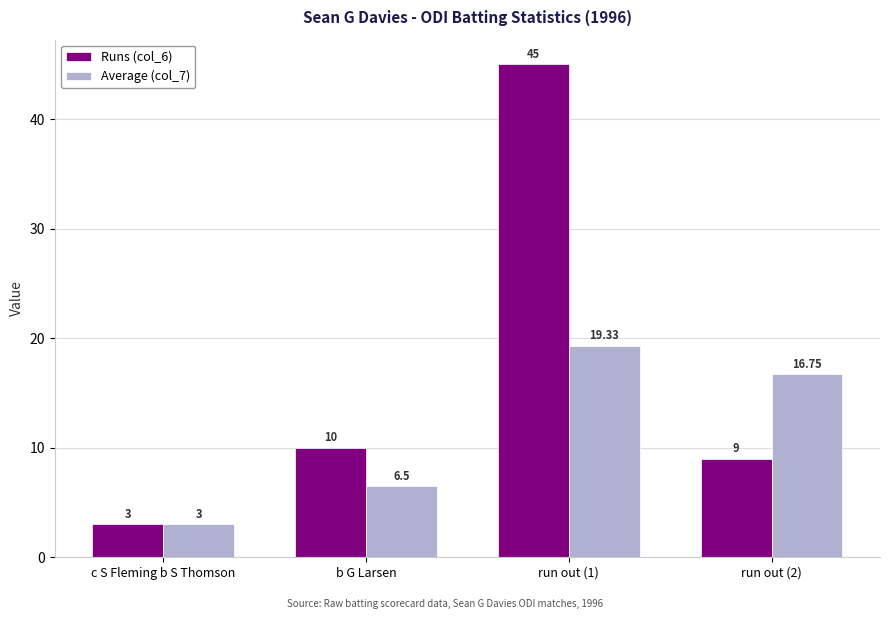

How many bars are there in total?

8